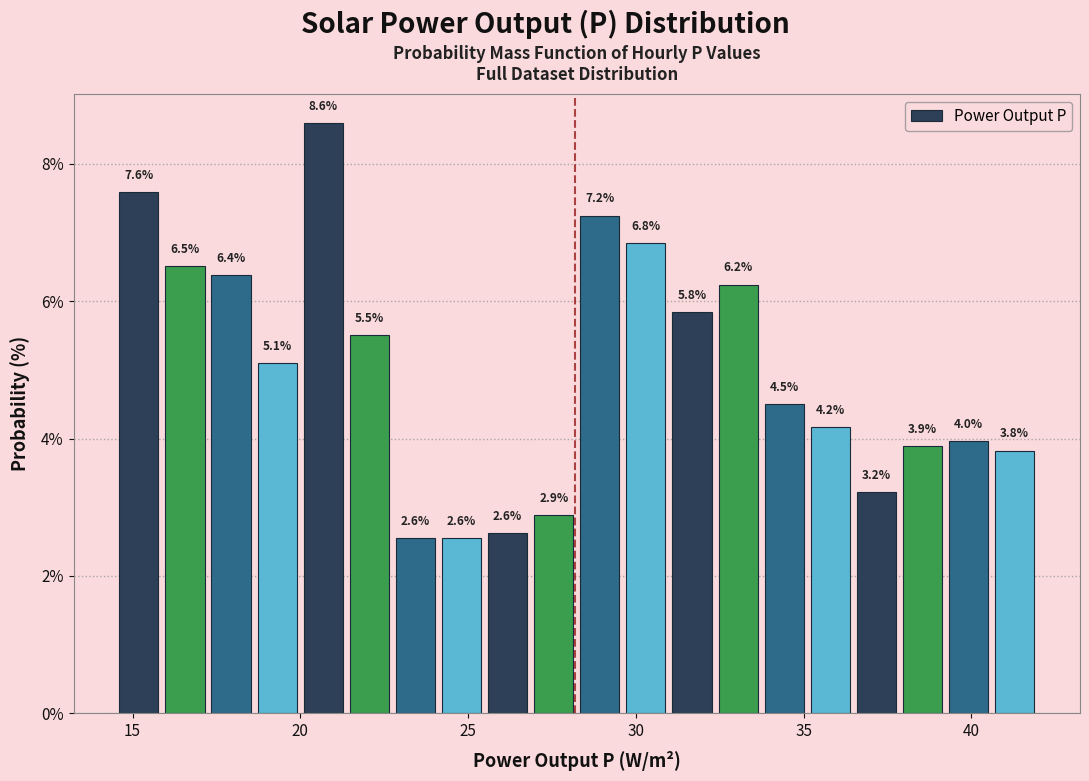

Around what value on the x-axis is the tallest bar? Give the approximate position of its centre, as read against the axis.

20.5